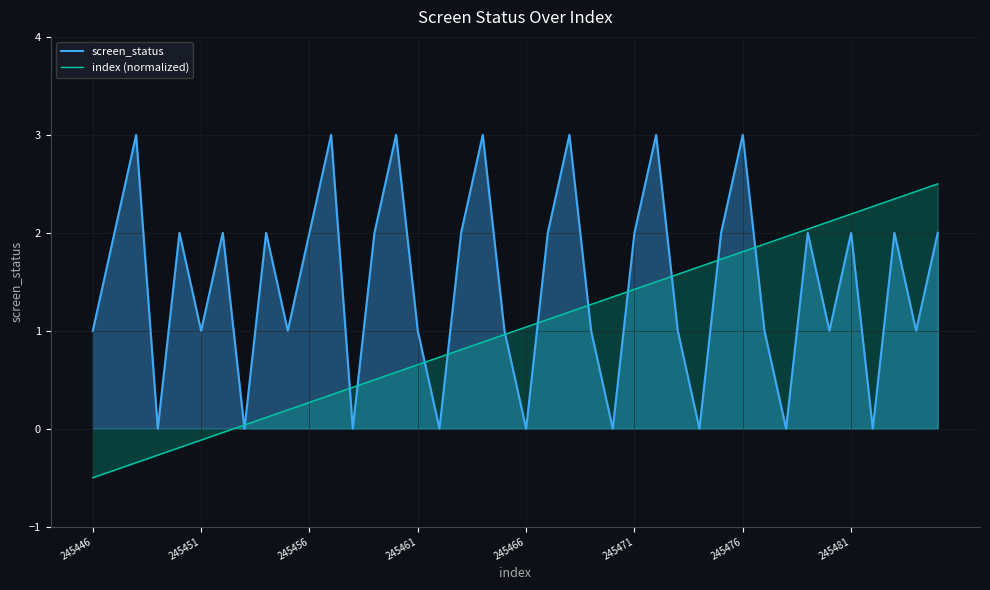

Reading right to left, list all the values displayed in this chart.

screen_status: 2.0	1.0	2.0	0.0	2.0	1.0	2.0	0.0	1.0	3.0	2.0	0.0	1.0	3.0	2.0	0.0	1.0	3.0	2.0	0.0	1.0	3.0	2.0	0.0	1.0	3.0	2.0	0.0	3.0	2.0	1.0	2.0	0.0	2.0	1.0	2.0	0.0	3.0	2.0	1.0
index (normalized): 2.5	2.4	2.3	2.3	2.2	2.1	2.0	2.0	1.9	1.8	1.7	1.7	1.6	1.5	1.4	1.3	1.3	1.2	1.1	1.0	1.0	0.9	0.8	0.7	0.7	0.6	0.5	0.4	0.3	0.3	0.2	0.1	0.0	-0.0	-0.1	-0.2	-0.3	-0.3	-0.4	-0.5